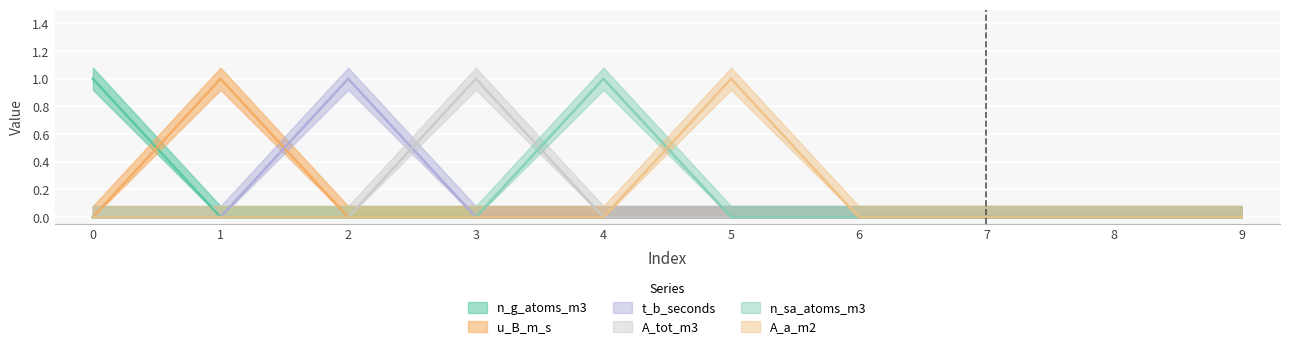

Reading right to left, list all the values displayed in this chart.

n_g_atoms_m3: 9=0	8=0	7=0	6=0	5=0	4=0	3=0	2=0	1=0	0=1
u_B_m_s: 9=0	8=0	7=0	6=0	5=0	4=0	3=0	2=0	1=1	0=0
t_b_seconds: 9=0	8=0	7=0	6=0	5=0	4=0	3=0	2=1	1=0	0=0
A_tot_m3: 9=0	8=0	7=0	6=0	5=0	4=0	3=1	2=0	1=0	0=0
n_sa_atoms_m3: 9=0	8=0	7=0	6=0	5=0	4=1	3=0	2=0	1=0	0=0
A_a_m2: 9=0	8=0	7=0	6=0	5=1	4=0	3=0	2=0	1=0	0=0